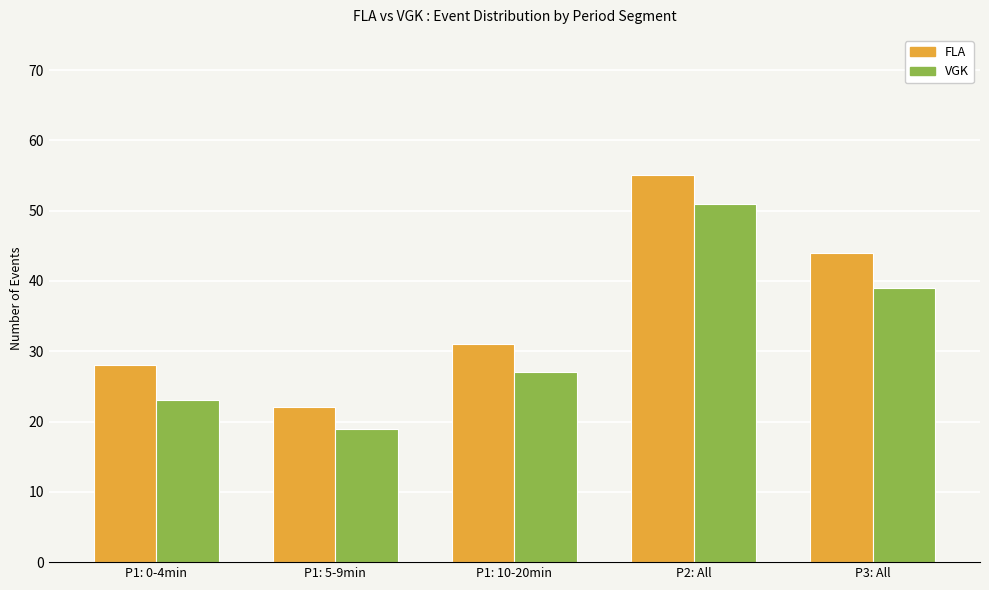

What is the value of the VGK bar at the 5th from the left?

39